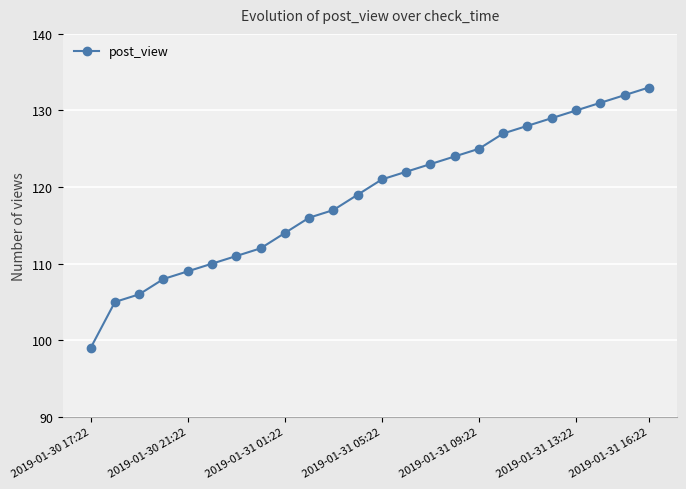

What is the smallest value displayed?

99